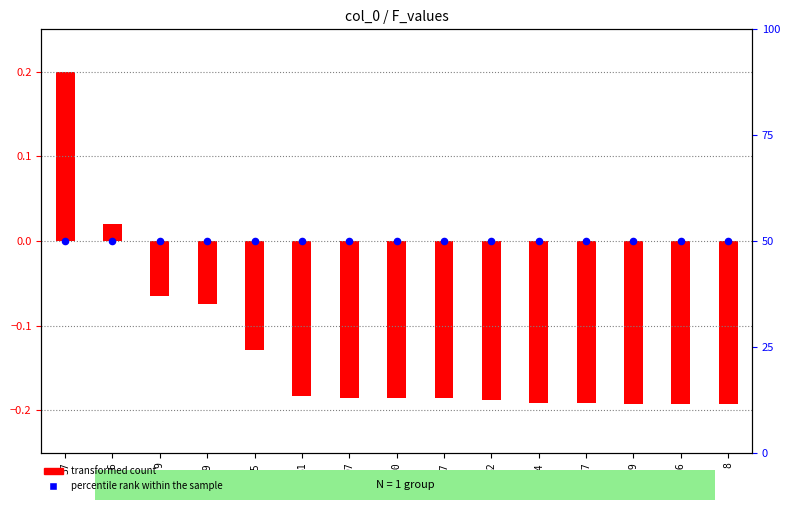

Which series has the largest total across all categories?

percentile rank within the sample